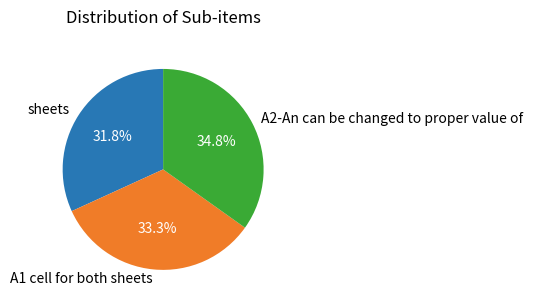

Which category has the smallest portion of the pie?

sheets